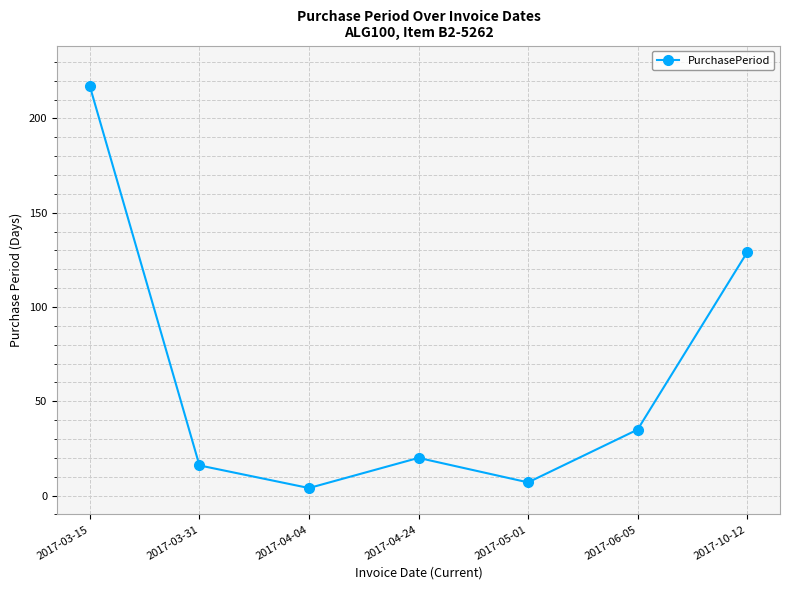

Rank the categories by value from lowest to highest.

2017-04-04, 2017-05-01, 2017-03-31, 2017-04-24, 2017-06-05, 2017-10-12, 2017-03-15